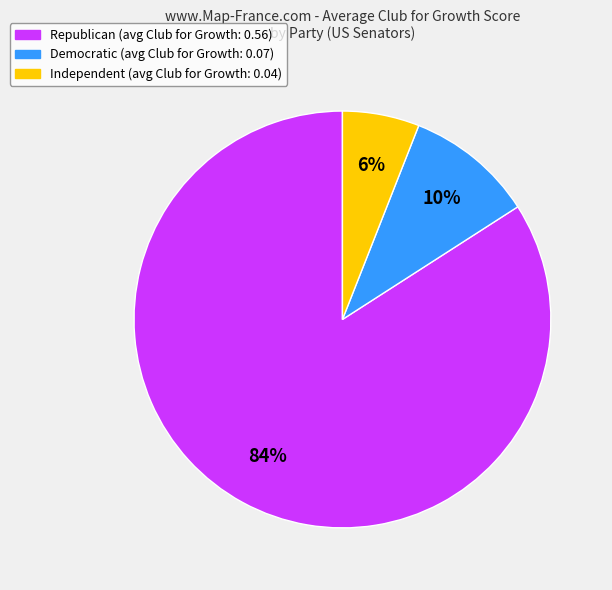

What percentage is the Independent slice, to the nearest percent?

6%